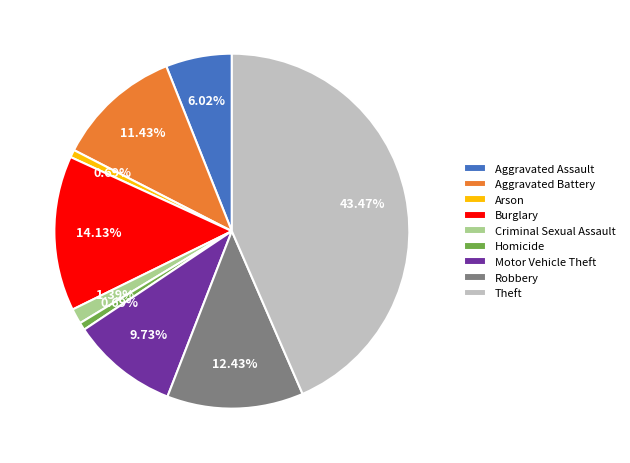

How much of the chart is everything except Burglary?

85.9%